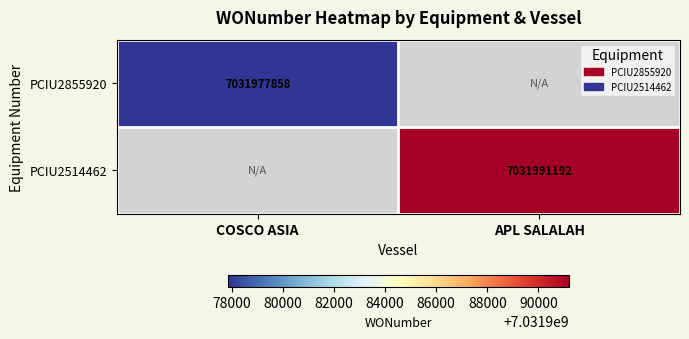

The PCIU2855920 series shows 4227493427.9 at COSCO ASIA. True or false?

False